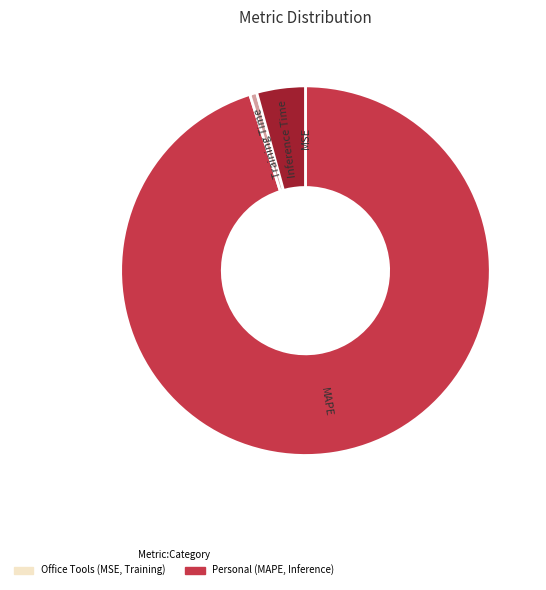

Which category has the biggest portion of the pie?

MAPE